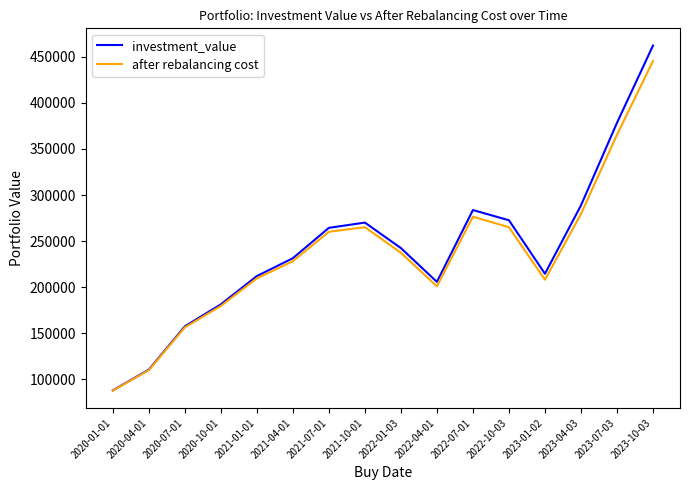

The value of investment_value at 2023-04-03 is 76610.4. True or false?

False